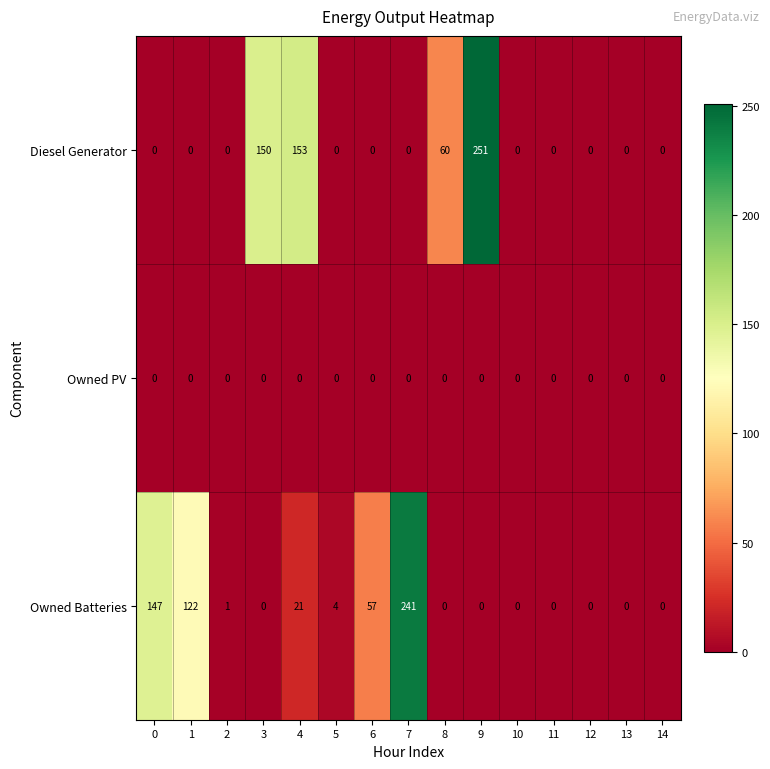

At which category is the sum across all series the highest?

9